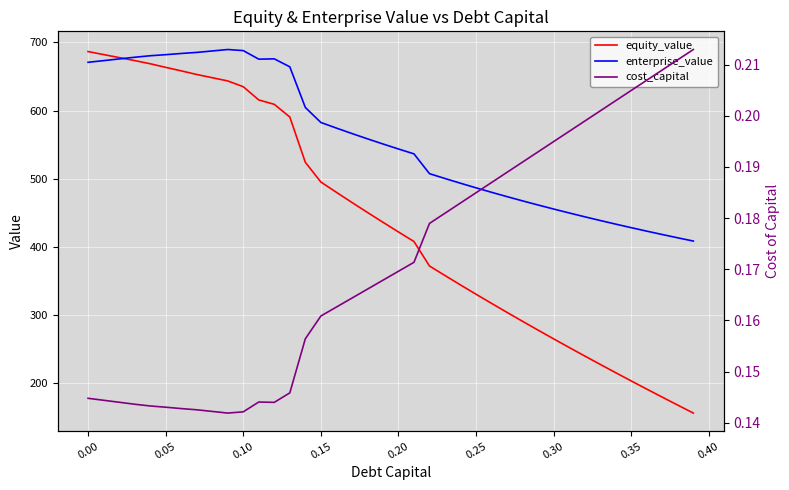

True or false: equity_value and enterprise_value intersect in this chart.

True